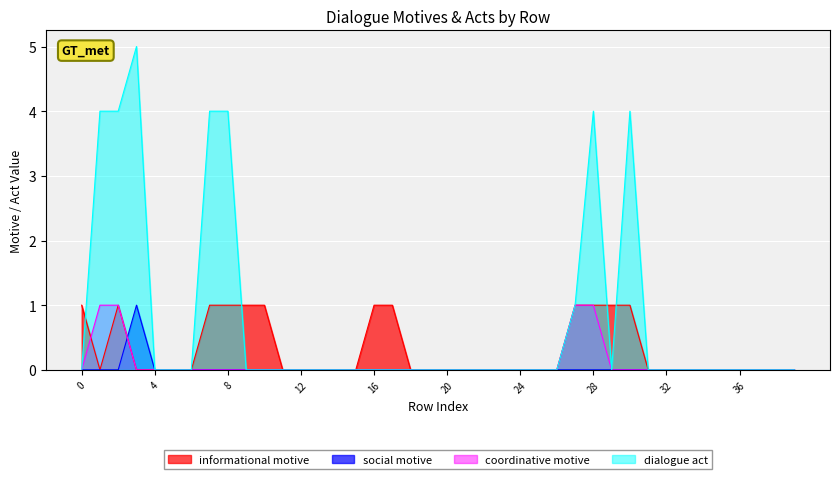

Does the chart display data point markers on the line(s)?

No